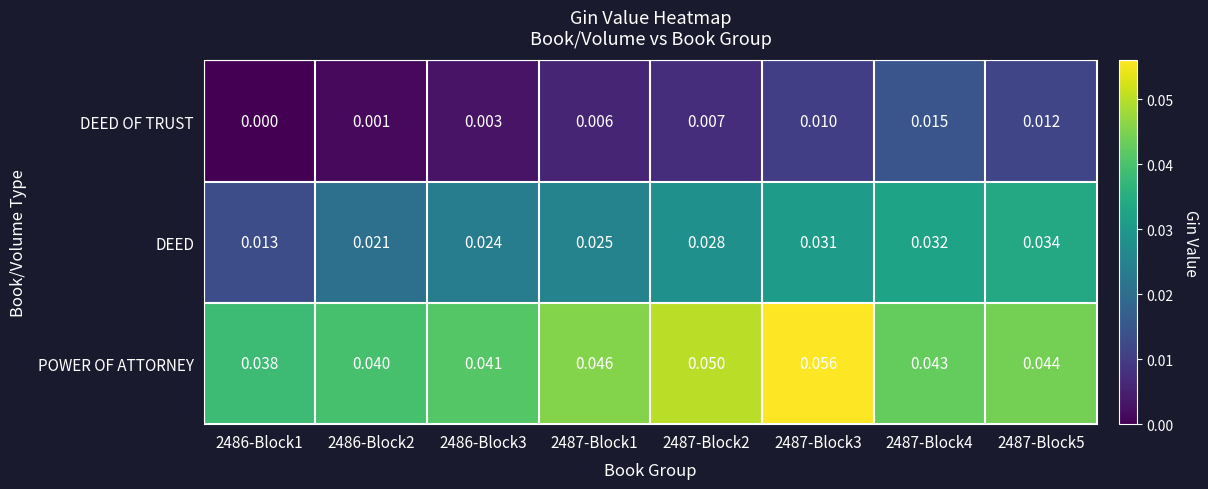

Is the value of DEED OF TRUST at 2487-Block3 greater than the value of POWER OF ATTORNEY at 2486-Block3?

No